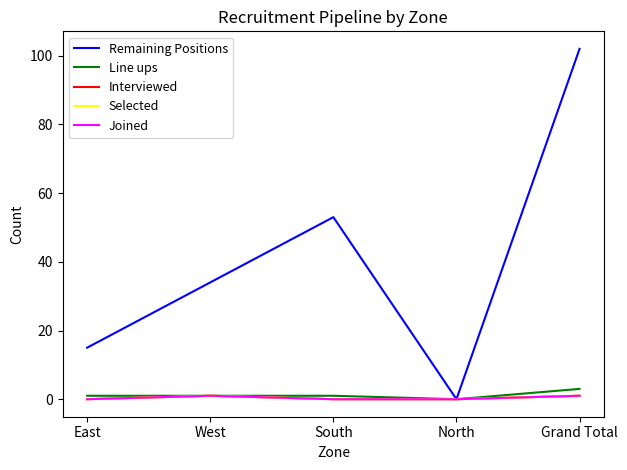

True or false: Line ups has a value of 0 at North.

True